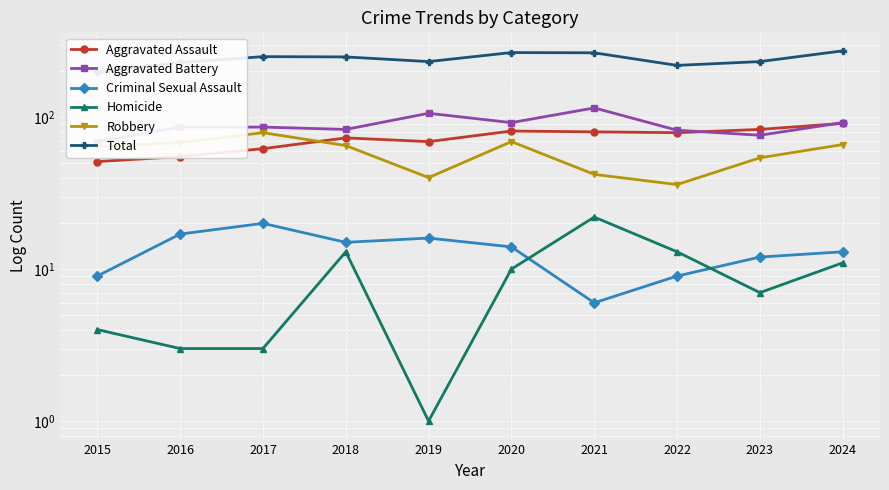

Rank the categories by Aggravated Assault value from lowest to highest.

2015, 2016, 2017, 2019, 2018, 2022, 2021, 2020, 2023, 2024